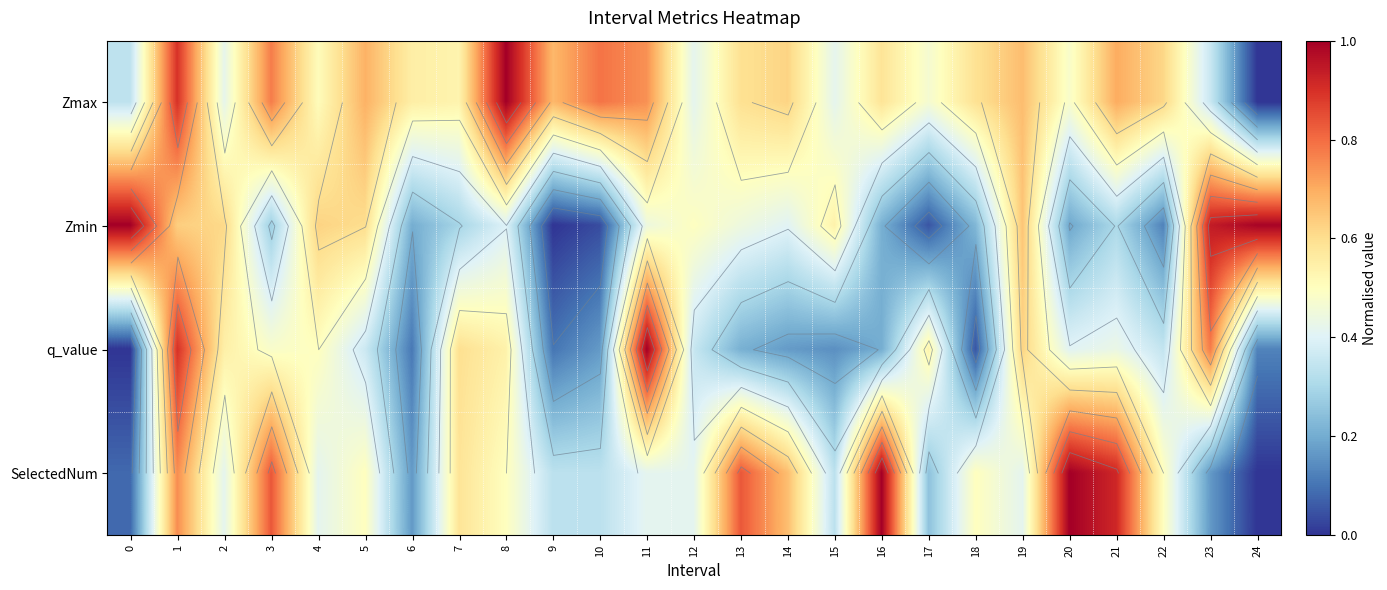

At how many categories does at least one series exceed 0?

25